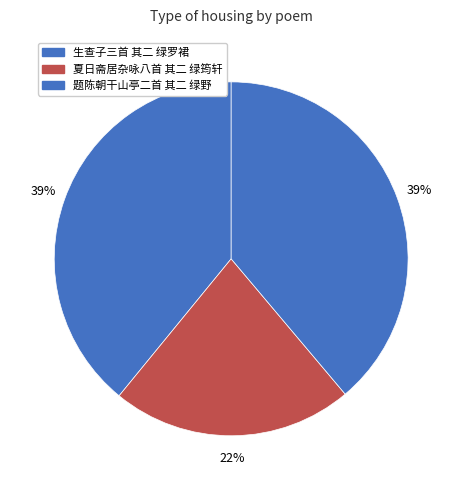

Which category has the smallest portion of the pie?

夏日斋居杂咏八首 其二 绿筠轩